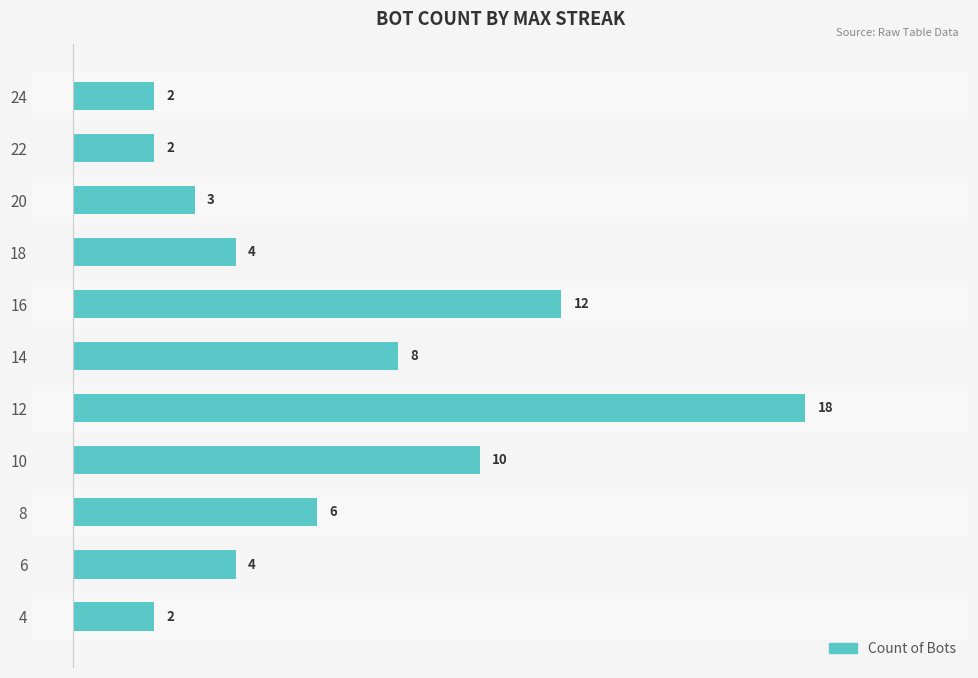

The chart shows a value of 2 at 22. True or false?

True